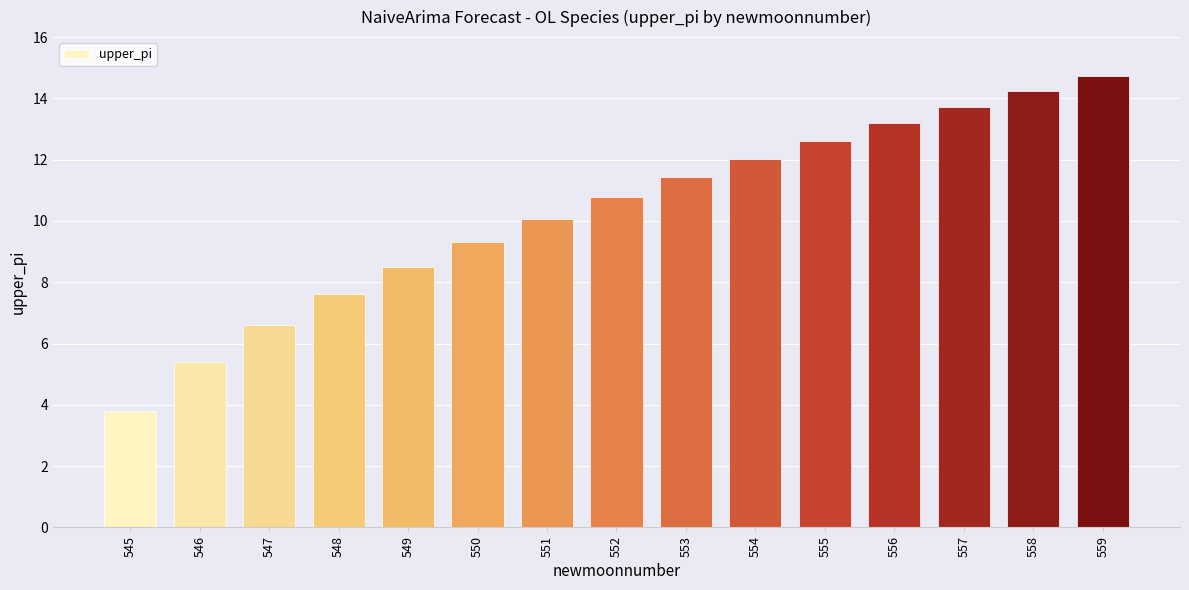

What is the sum of all values?

154.0